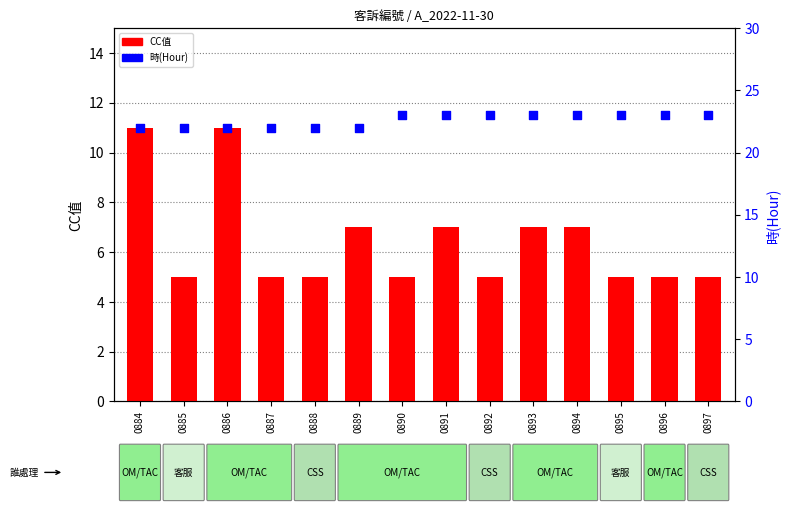

Is the value of CC值 at 0895 greater than the value of 時(Hour) at 0888?

No